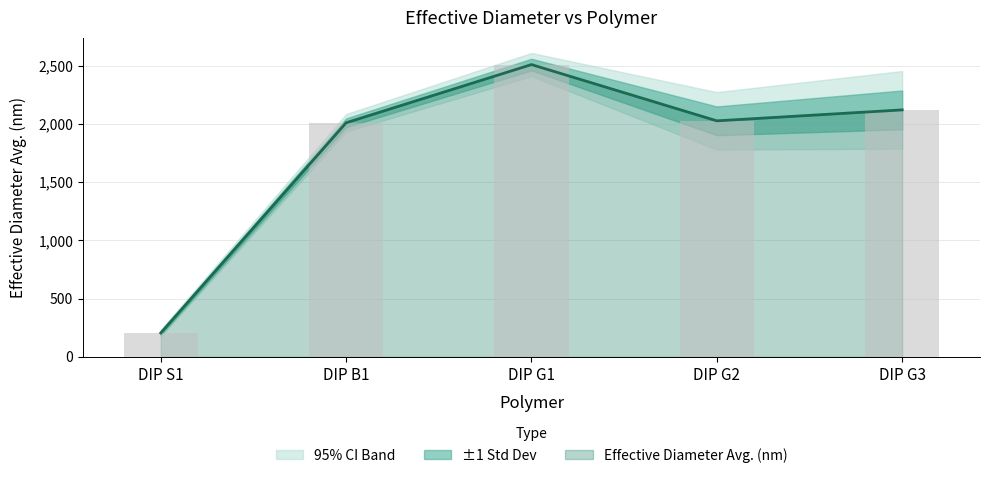

What is the label of the 3rd bar from the right?

DIP G1